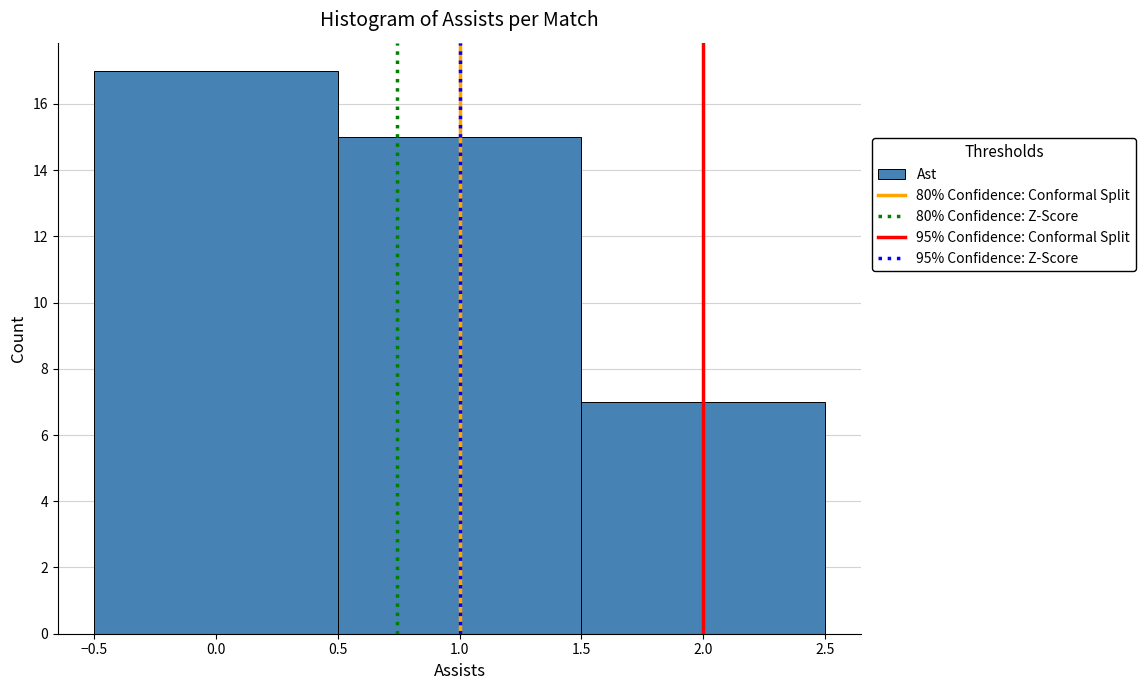

Reading left to right, transcribe this chart: for each bar, give the range it covers on the x-axis and its height. The values are not printed on the chart, so give them approximately, as read against the axis.

-0.5 to 0.5: 17
0.5 to 1.5: 15
1.5 to 2.5: 7